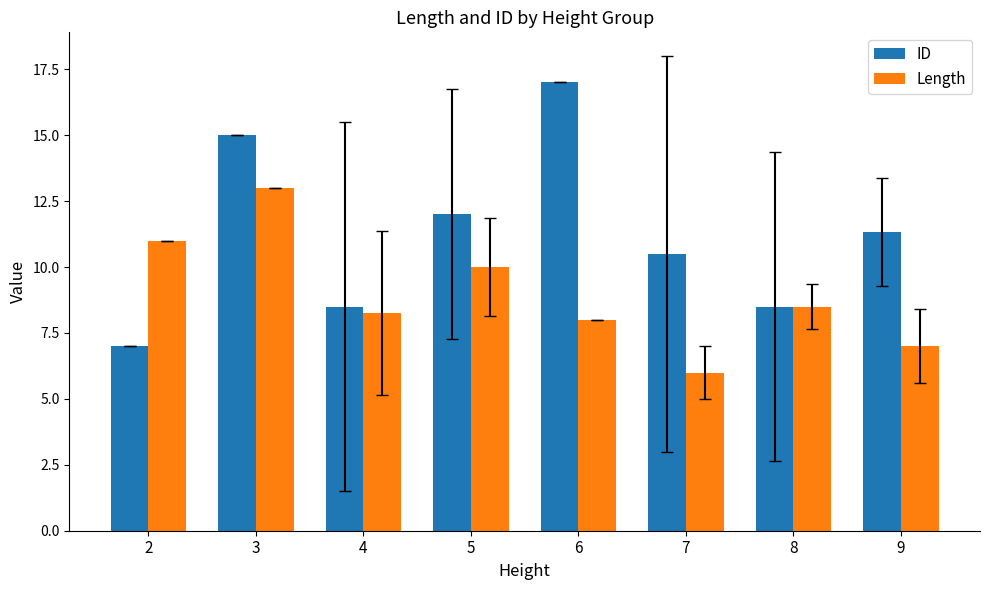

Is it true that ID equals 5.7 at 8?

False